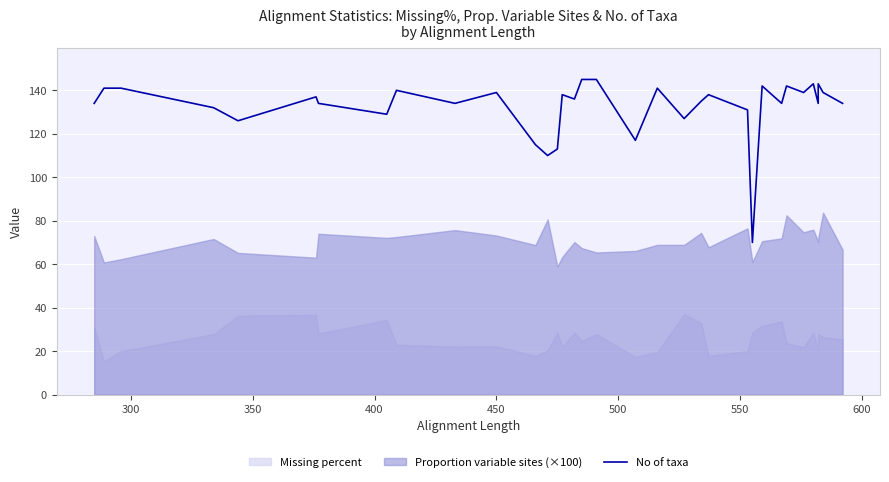

How many categories are shown in the chart?

34